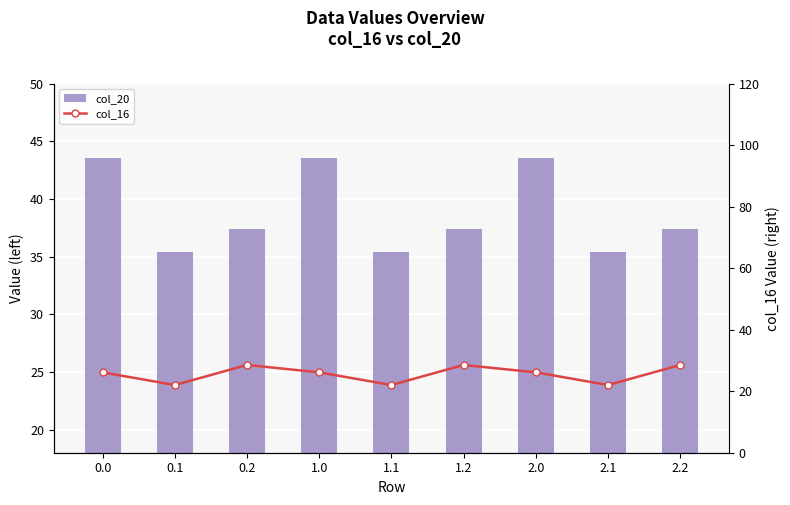

What is the maximum value shown in the chart?

43.6